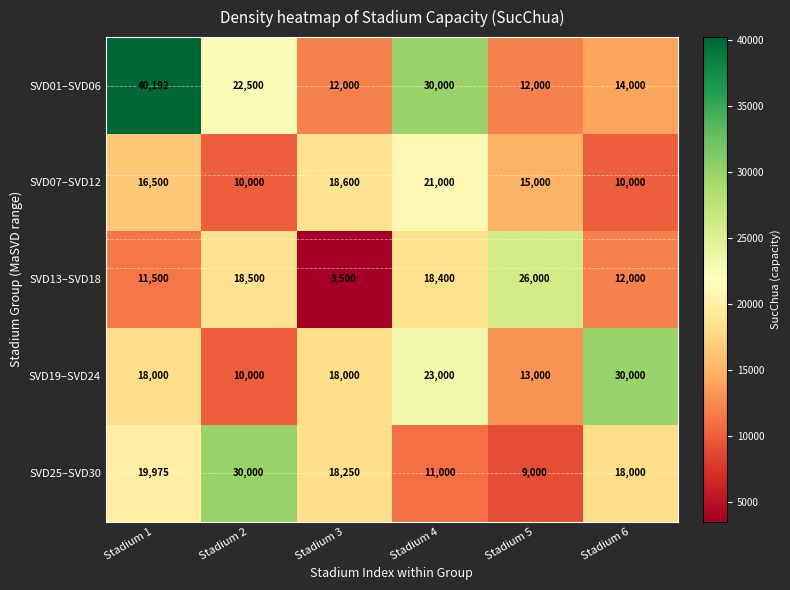

Rank the series at Stadium 3 from highest to lowest value.

SVD07–SVD12, SVD25–SVD30, SVD19–SVD24, SVD01–SVD06, SVD13–SVD18